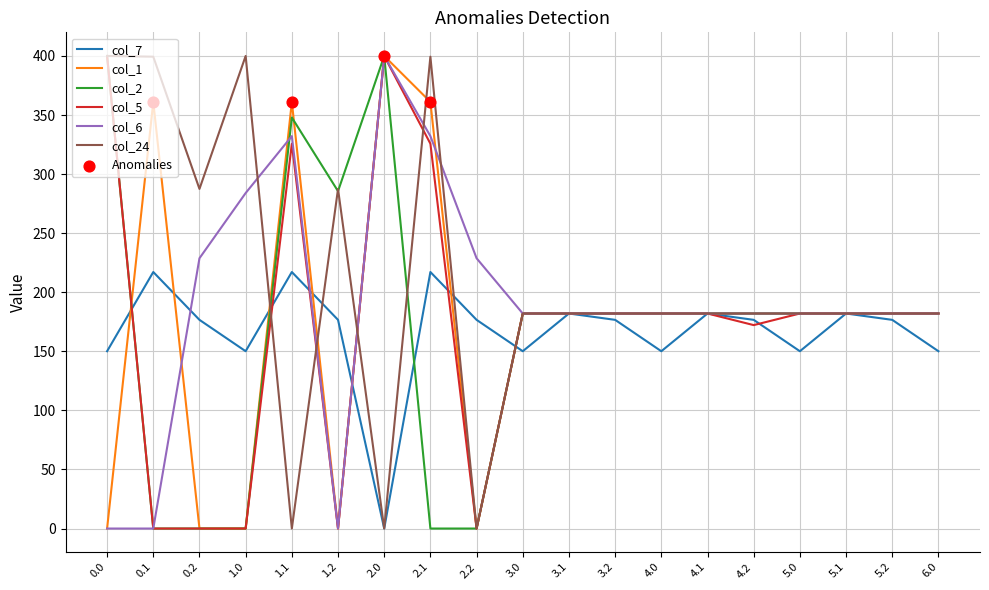

What is the difference between the highest and lowest values at 1.0?

400.0